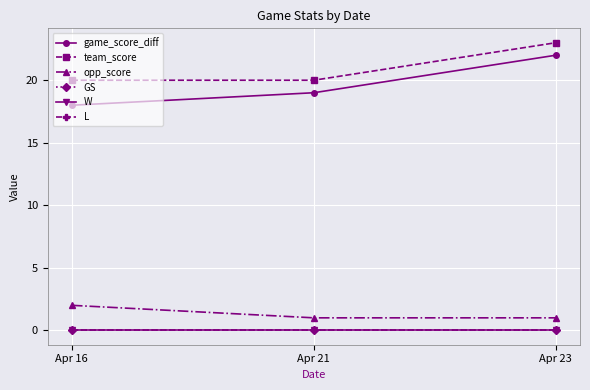

Does the chart have visible grid lines?

Yes